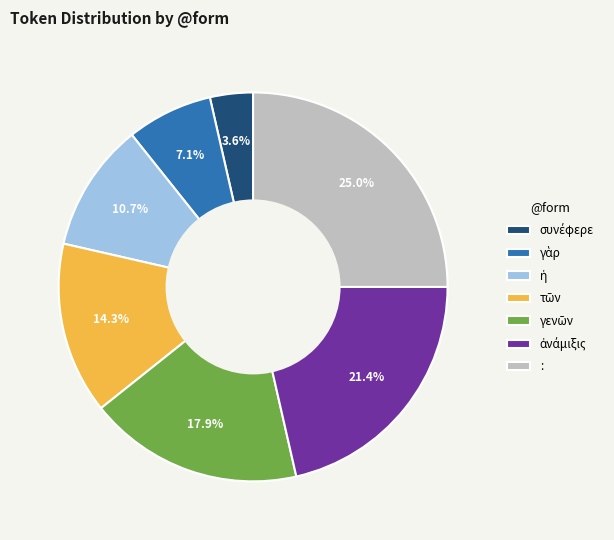

To the nearest percent, what is the difference between the largest and smallest slice percentages?

21%